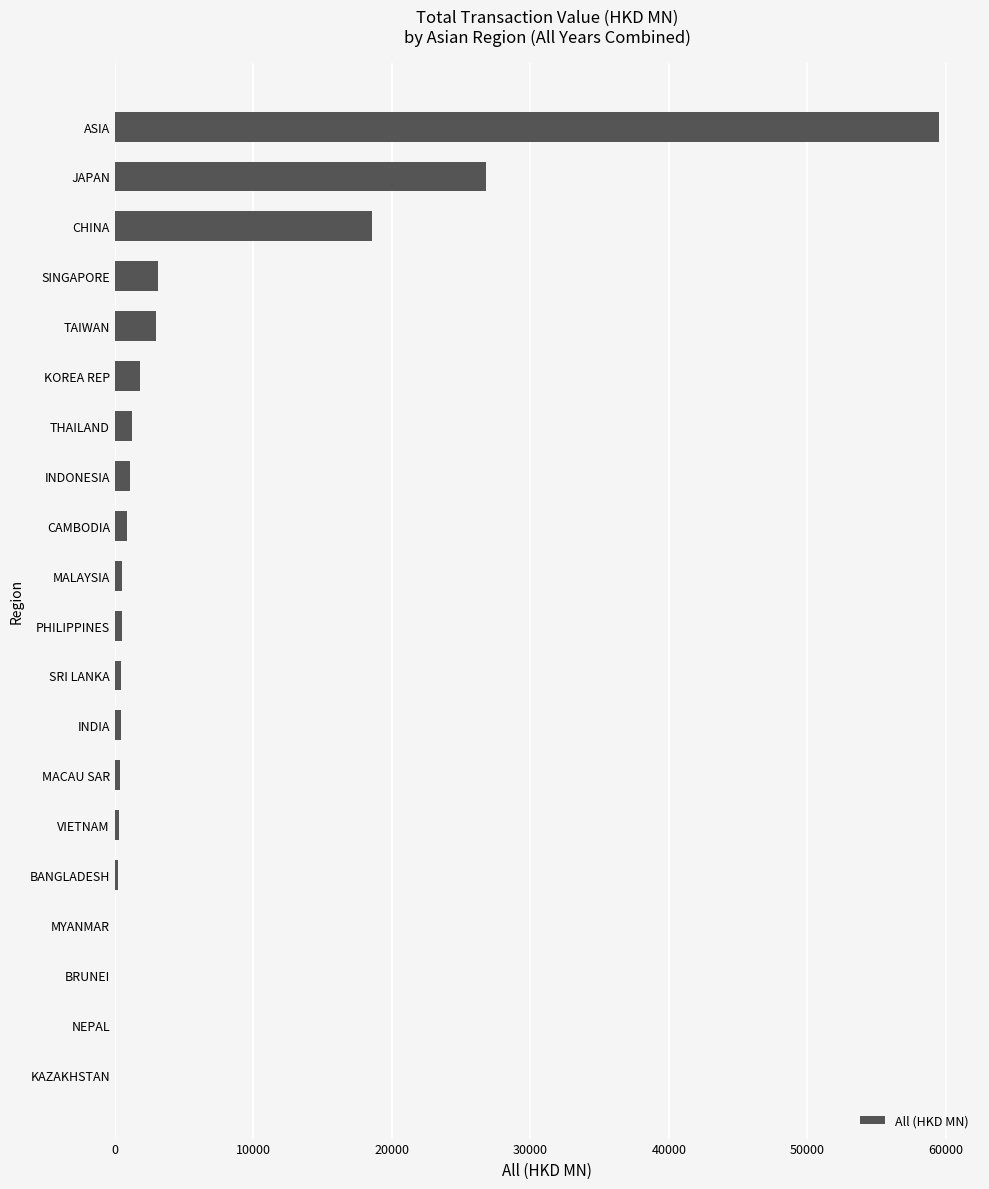

Between SINGAPORE and MYANMAR, which is larger?

SINGAPORE